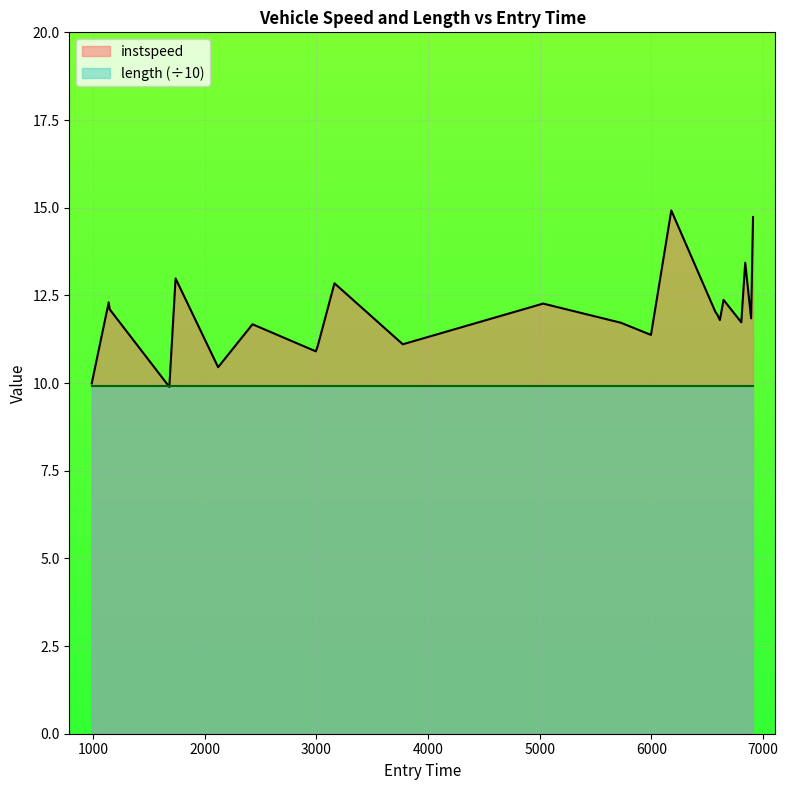

True or false: there are more than 0 points higher than both neighbors.

True